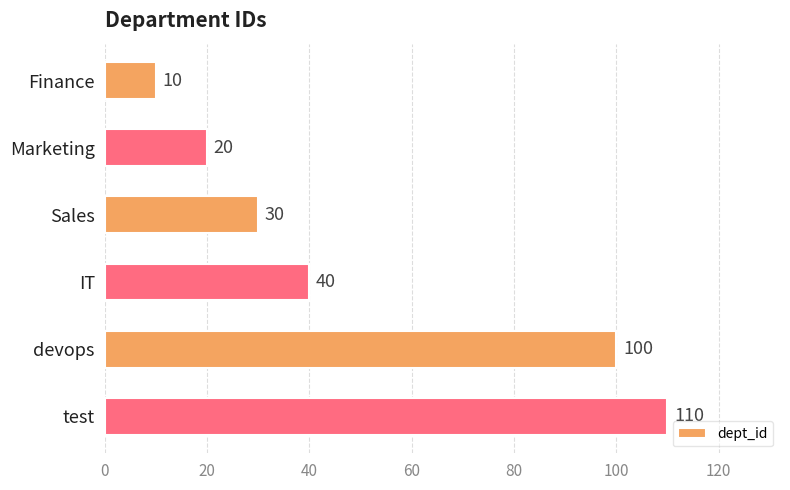

What is the difference between the maximum and second lowest values?

90